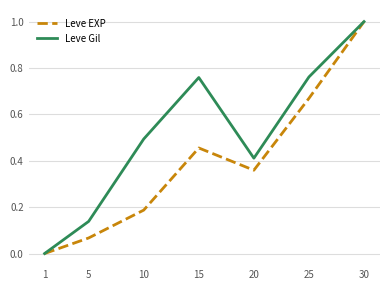

How many lines are shown in the chart?

2